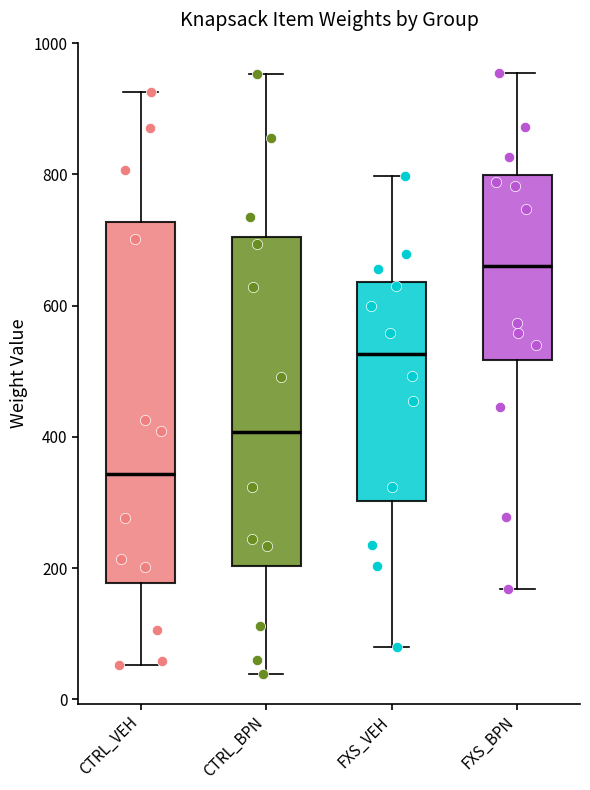

Reading left to right, read every box against the y-axis: the position of its median line, the range the box covers, and the ends of its whiskers. The values are not printed on the chart, so give them approximately, as read against the axis.

CTRL_VEH: median 340, box 180 to 720, whiskers 60 to 920
CTRL_BPN: median 400, box 200 to 700, whiskers 40 to 960
FXS_VEH: median 520, box 300 to 640, whiskers 80 to 800
FXS_BPN: median 660, box 520 to 800, whiskers 160 to 960